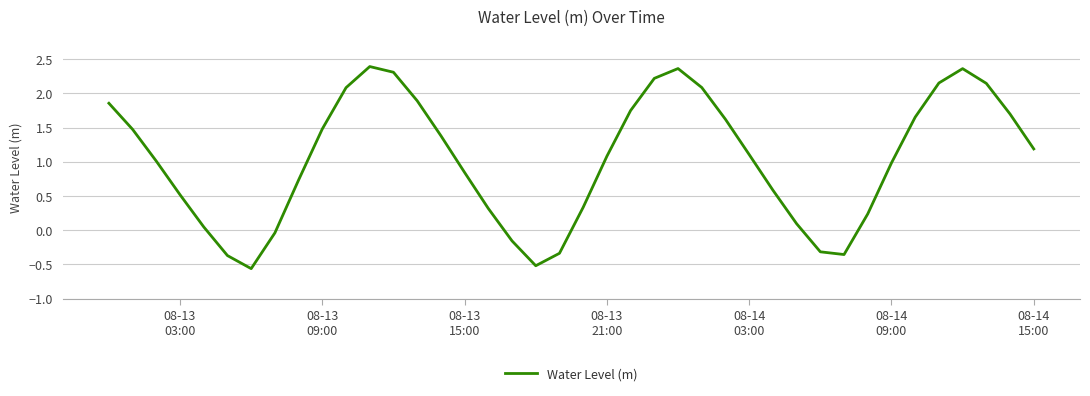

What is the difference between the maximum and minimum values?

3.0